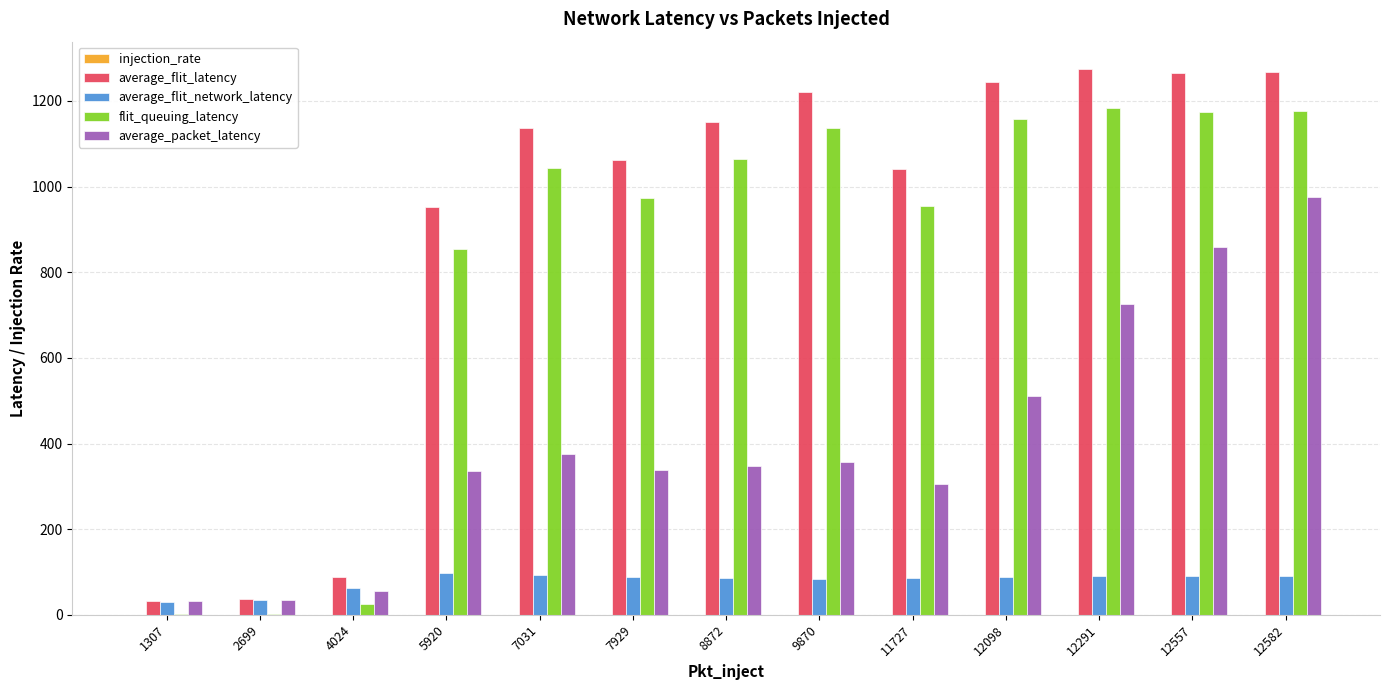

How many series are shown in this chart?

5